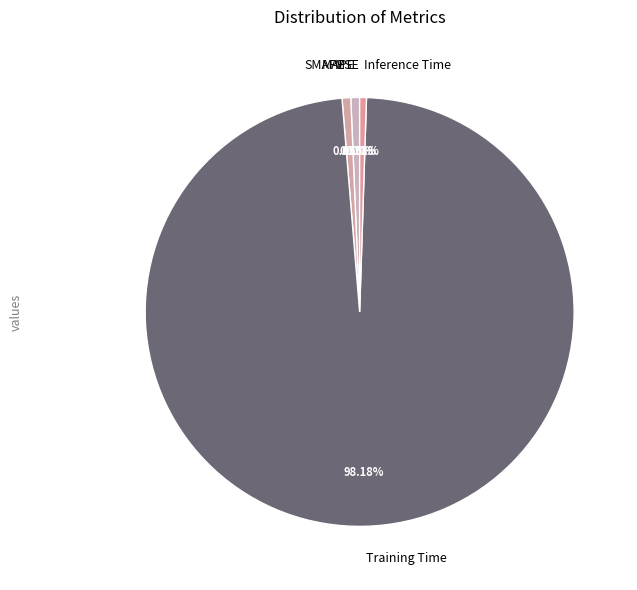

Is Inference Time the majority of the pie?

No